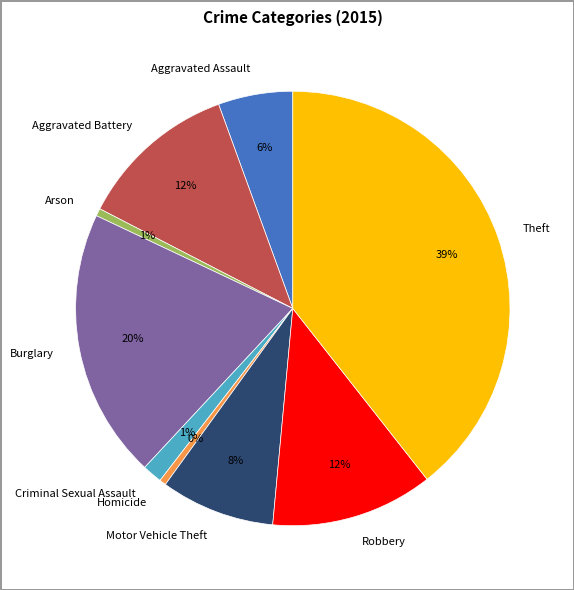

True or false: Criminal Sexual Assault accounts for 1% of the total.

True